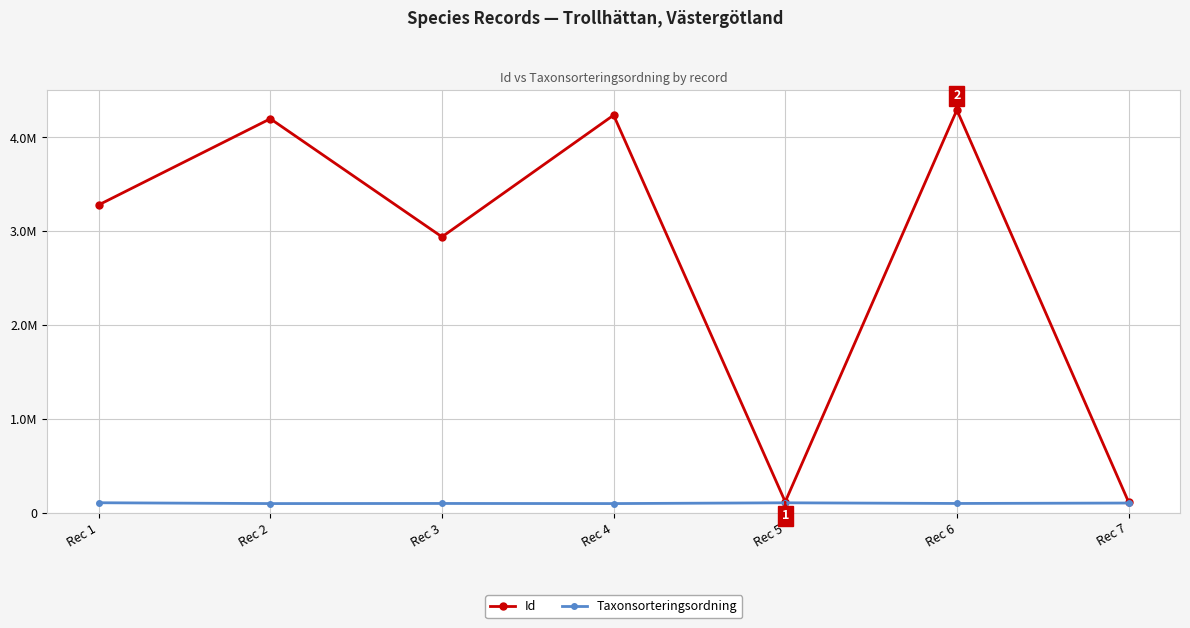

What is the difference between the maximum and minimum values in the Id series?

4176793